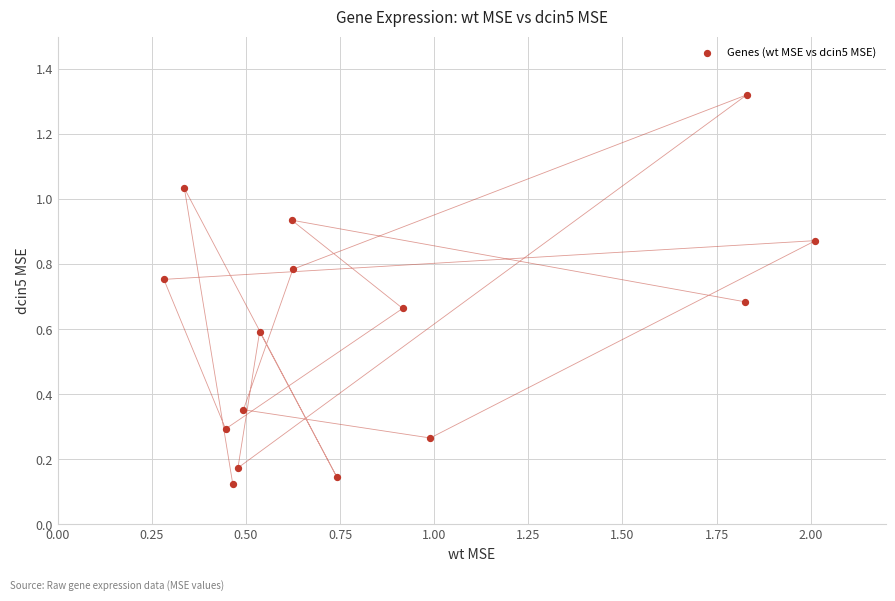

What is the range of Y values (max minus min)?

1.2